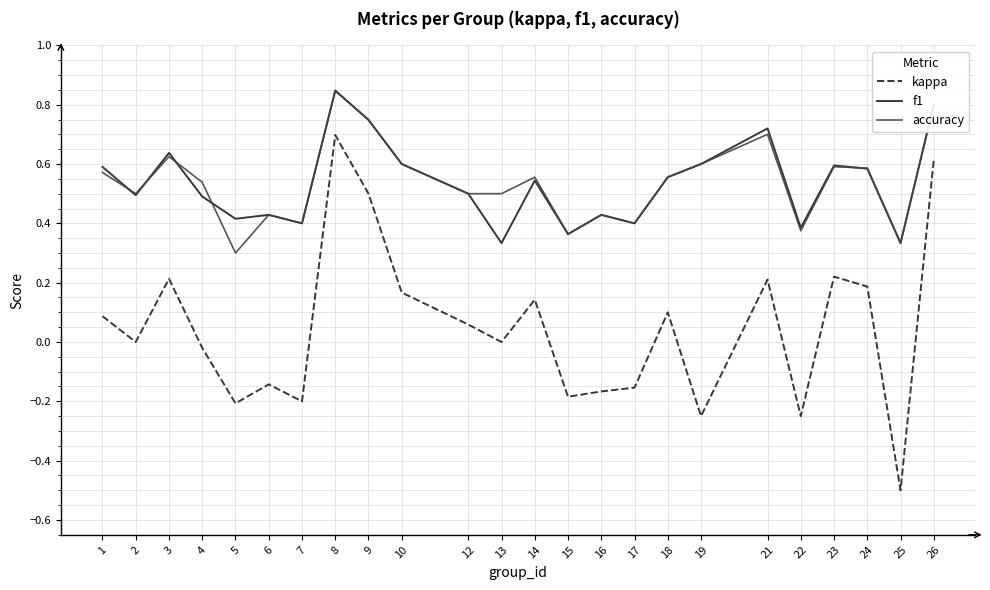

True or false: kappa and accuracy cross at least once.

False